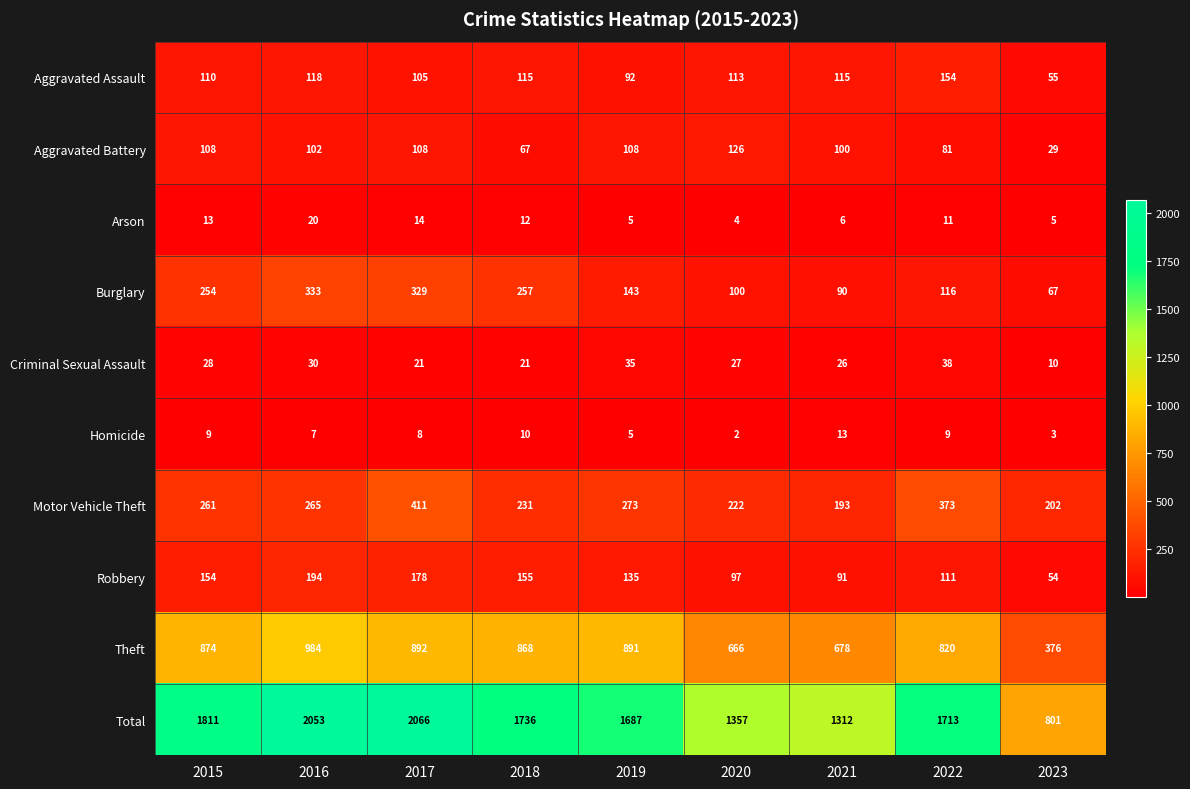

What is the maximum value for Burglary?

333